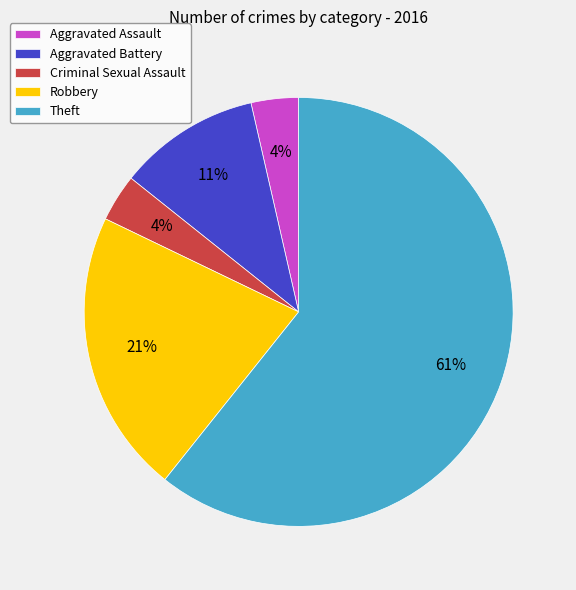

To the nearest percent, what is the average slice percentage?

20%